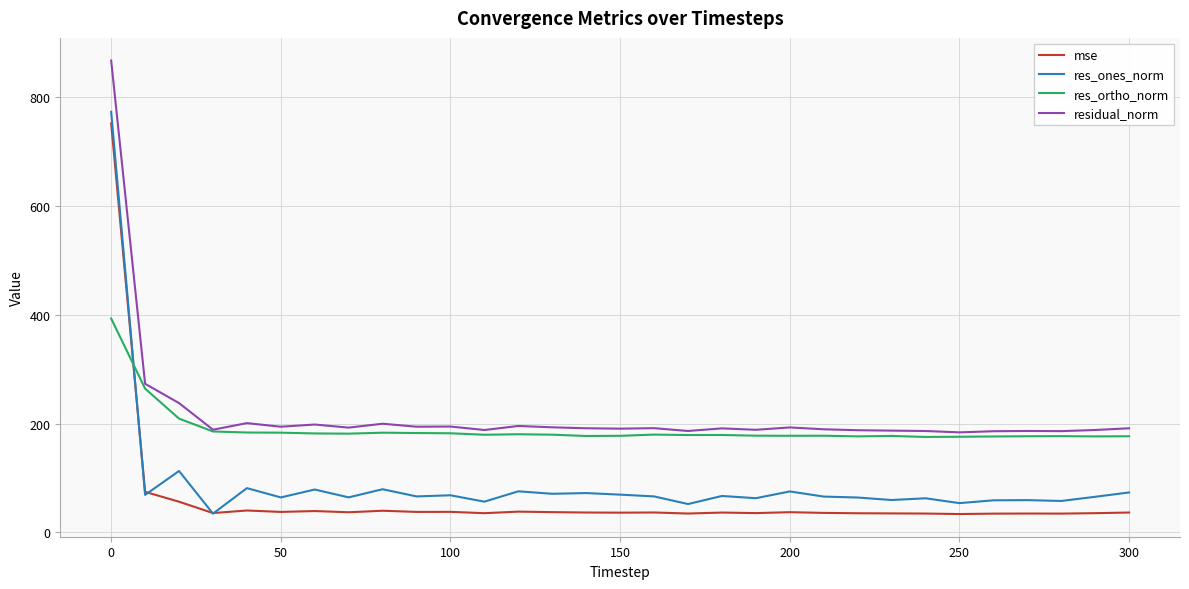

What is the maximum value for res_ortho_norm?

393.1